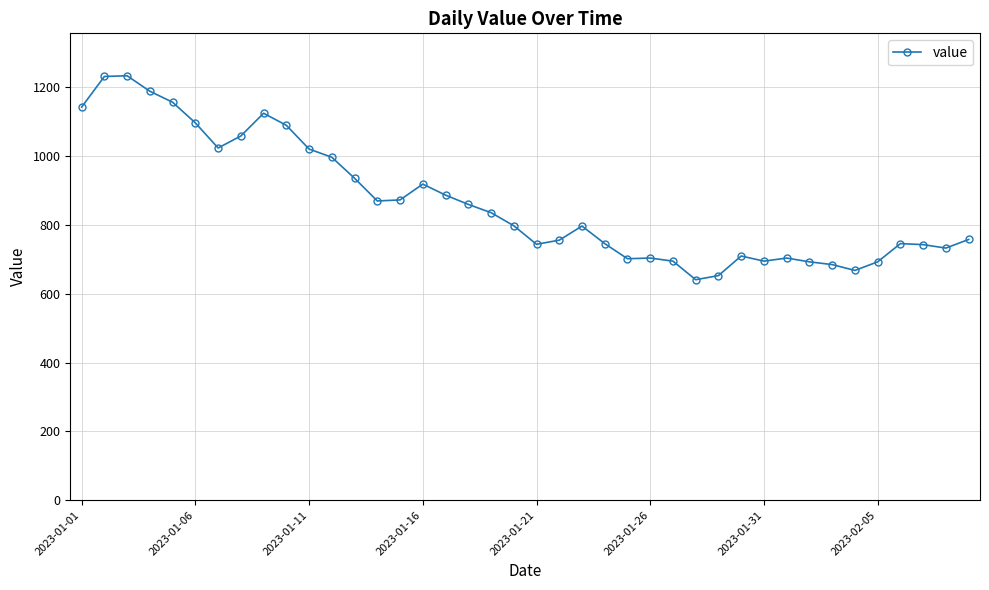

What is the difference between the maximum and minimum values?

593